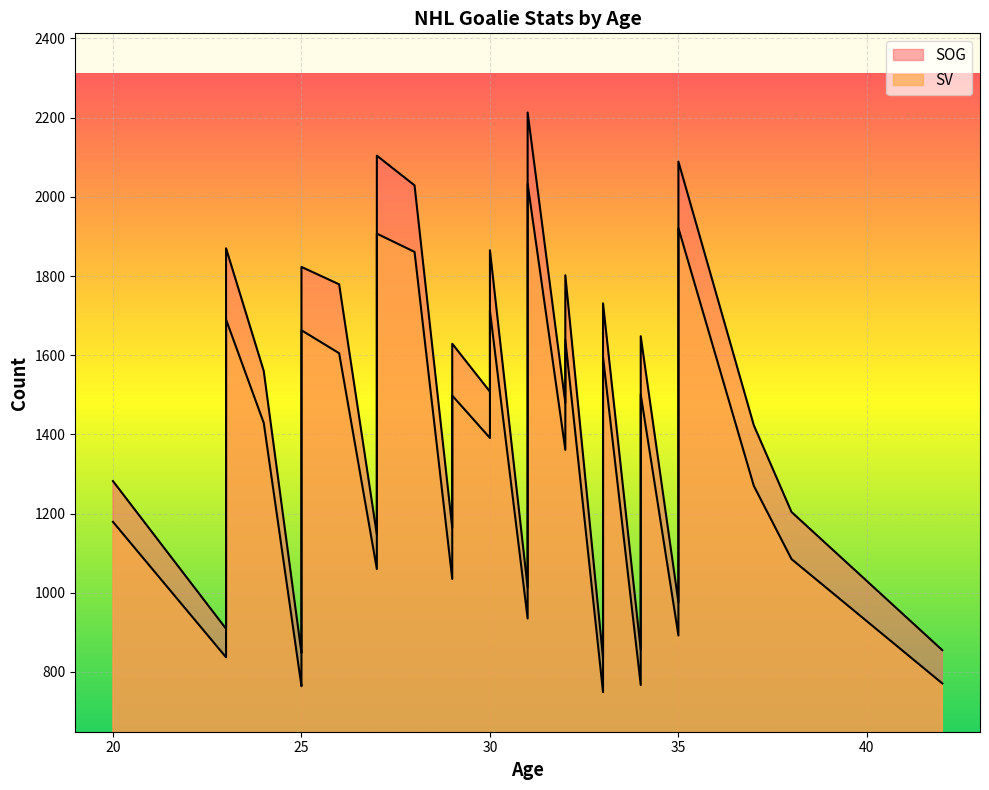

At which label is SOG closest to 1524?

30